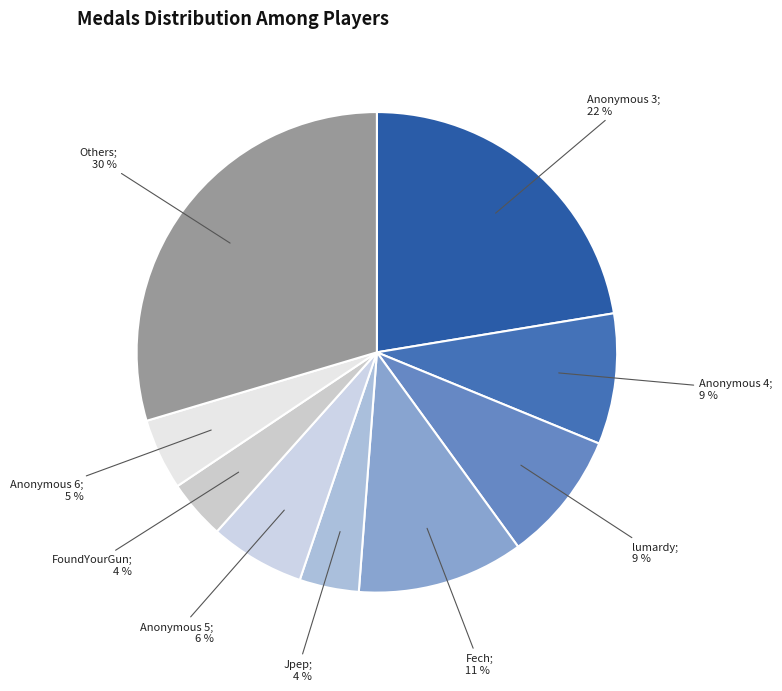

How many segments does this pie chart have?

9